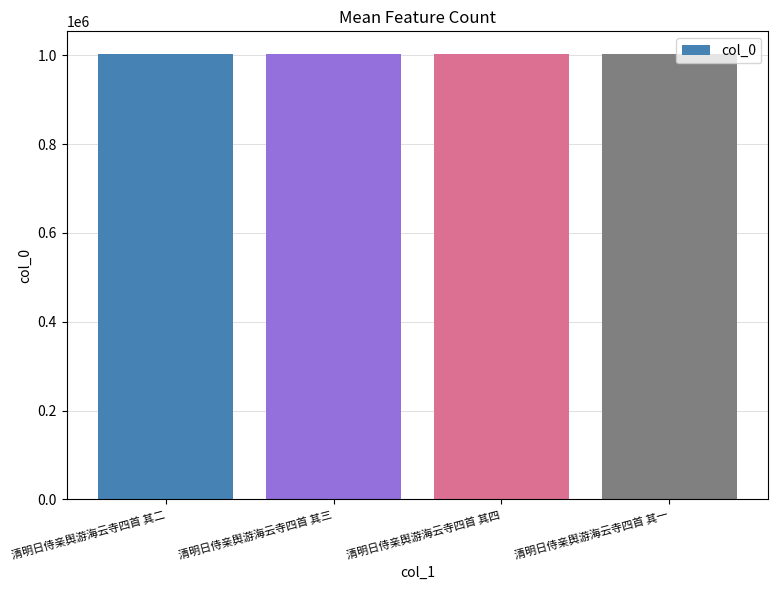

What is the label of the 2nd bar from the right?

清明日侍亲舆游海云寺四首 其四